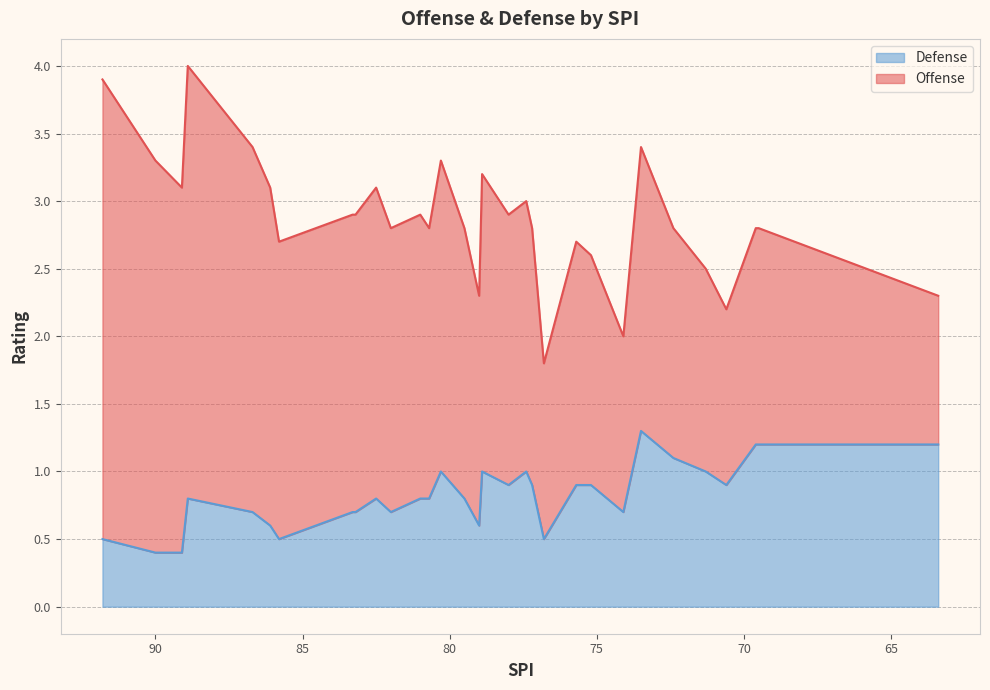

How many interior local peaks does the Defense series have?

6